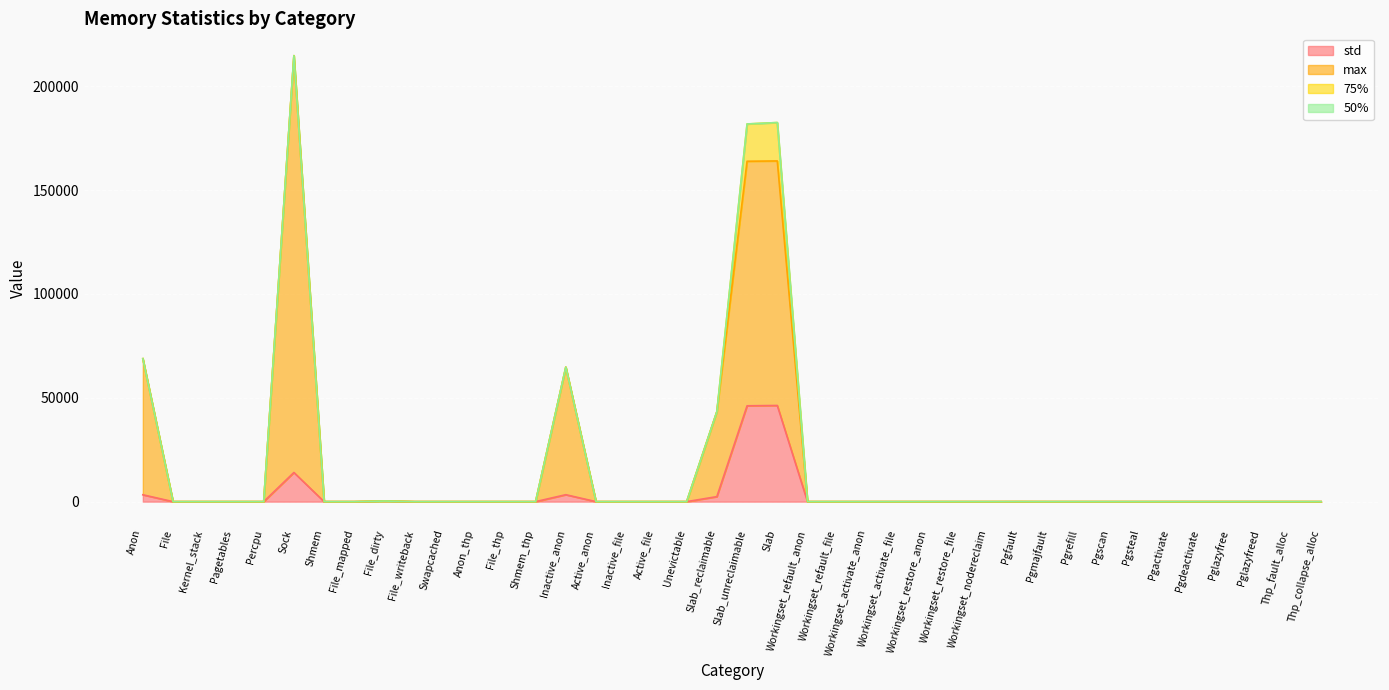

Which series has the widest spread of values?

max